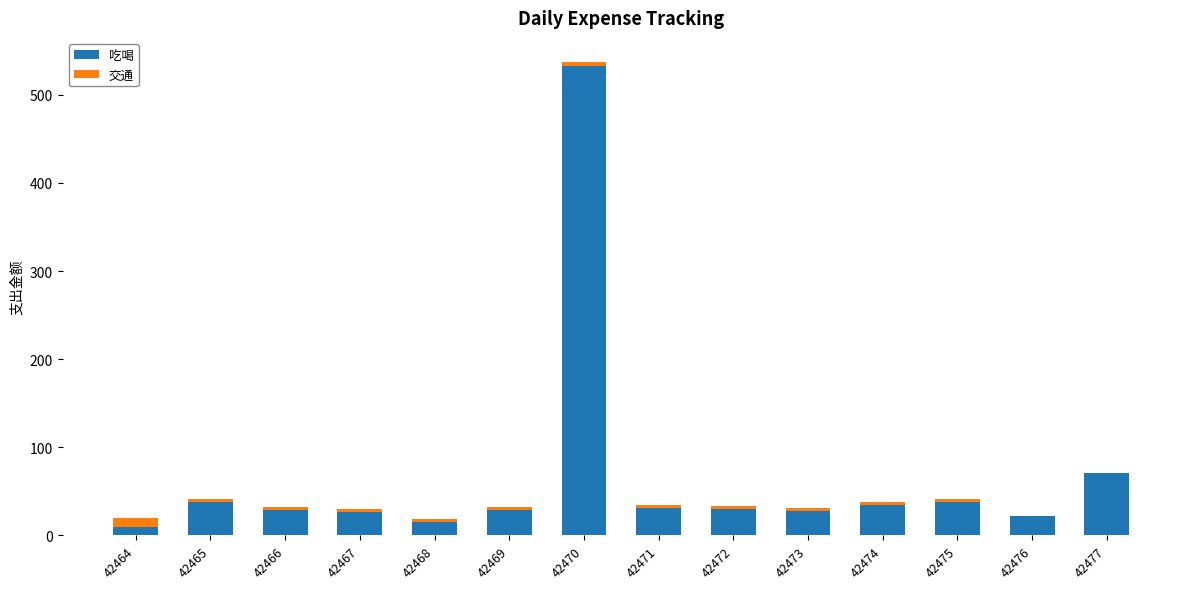

At which label is 吃喝 closest to 271?

42477